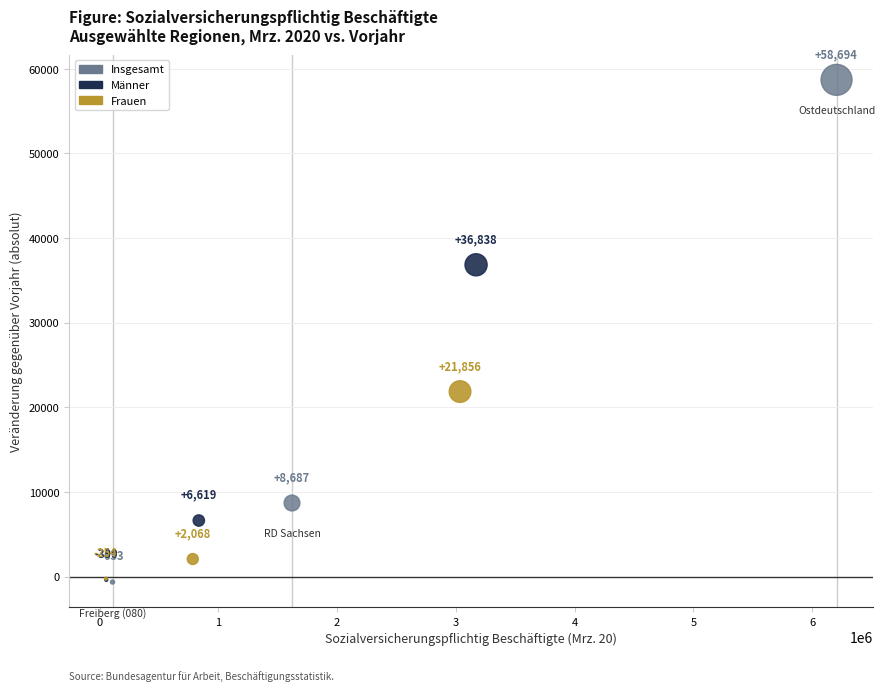

Which series has the largest Y range (max minus min)?

Insgesamt